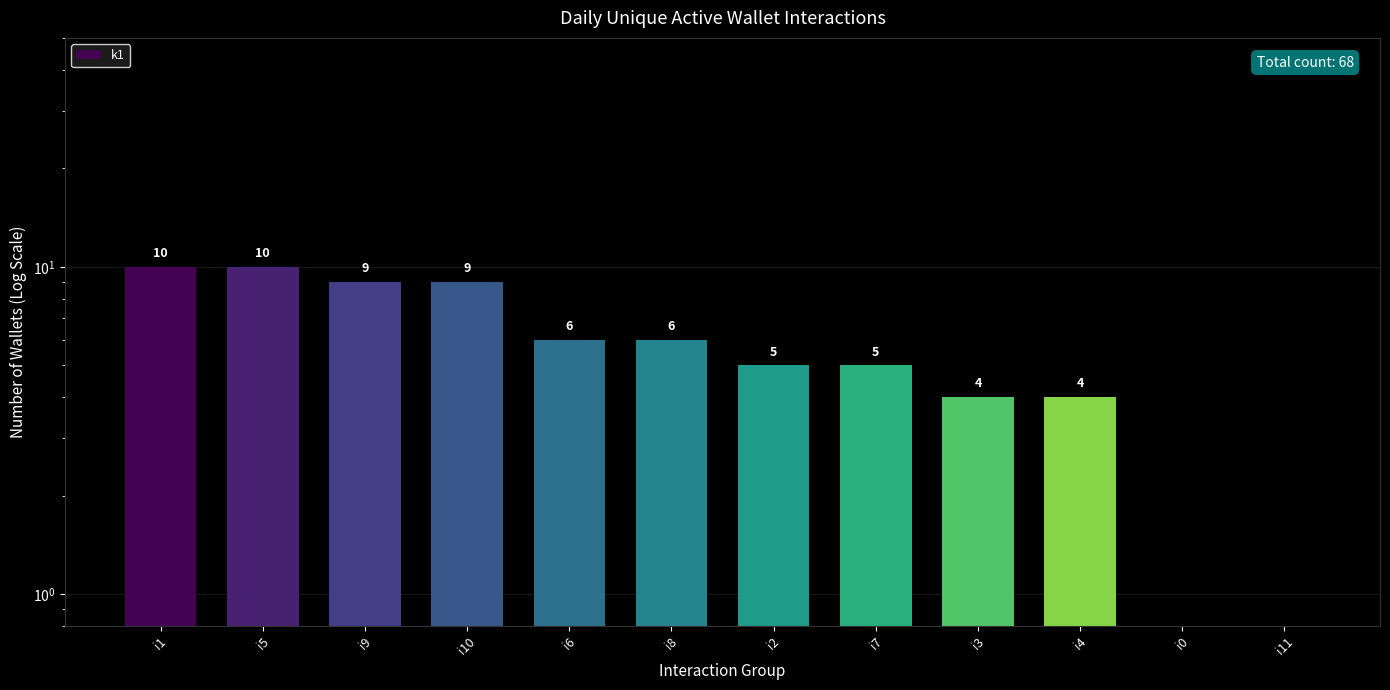

What is the change in value from i1 to i7?

-5